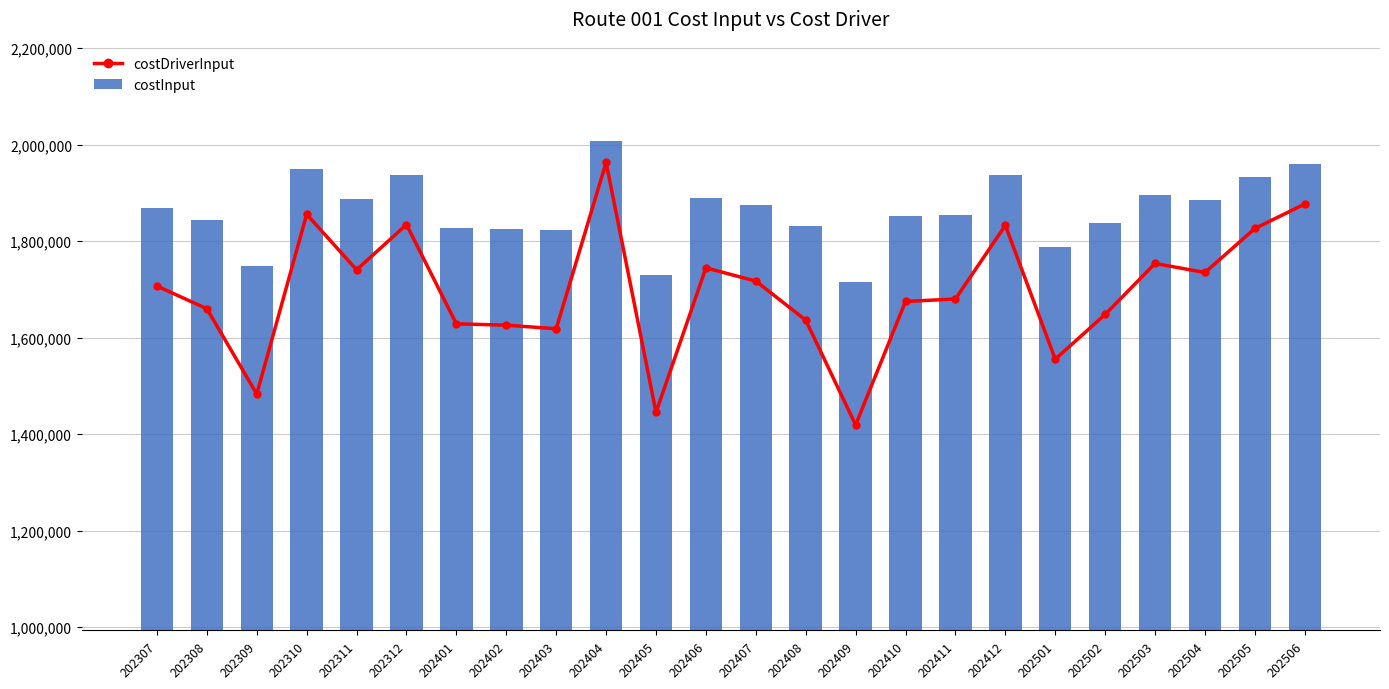

Which series has the largest range (max minus min)?

costDriverInput